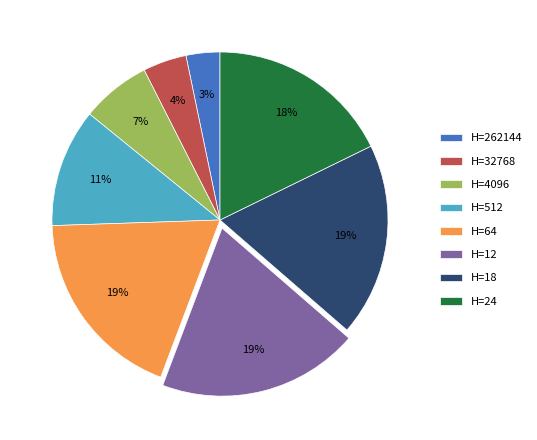

Which has a higher value, H=24 or H=18?

H=18